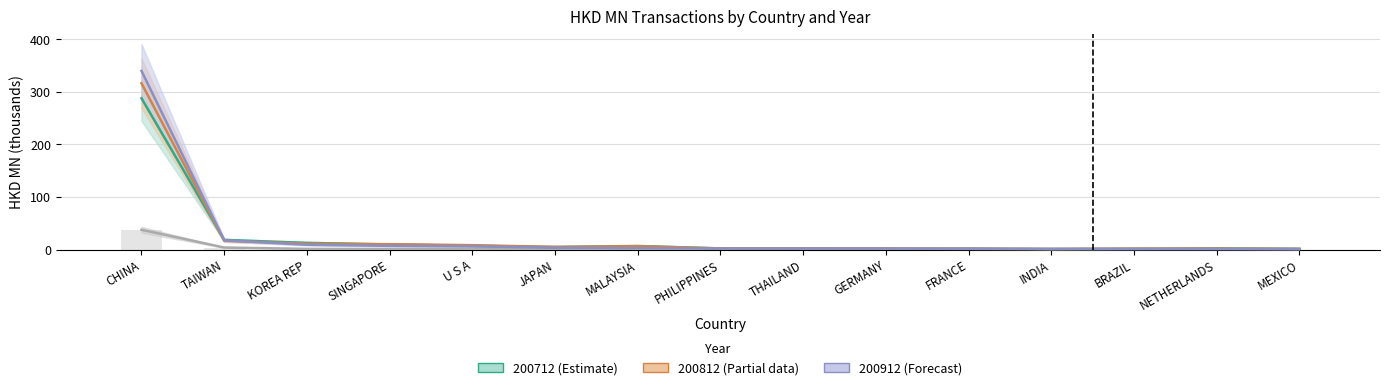

Which series has the widest spread of values?

200912